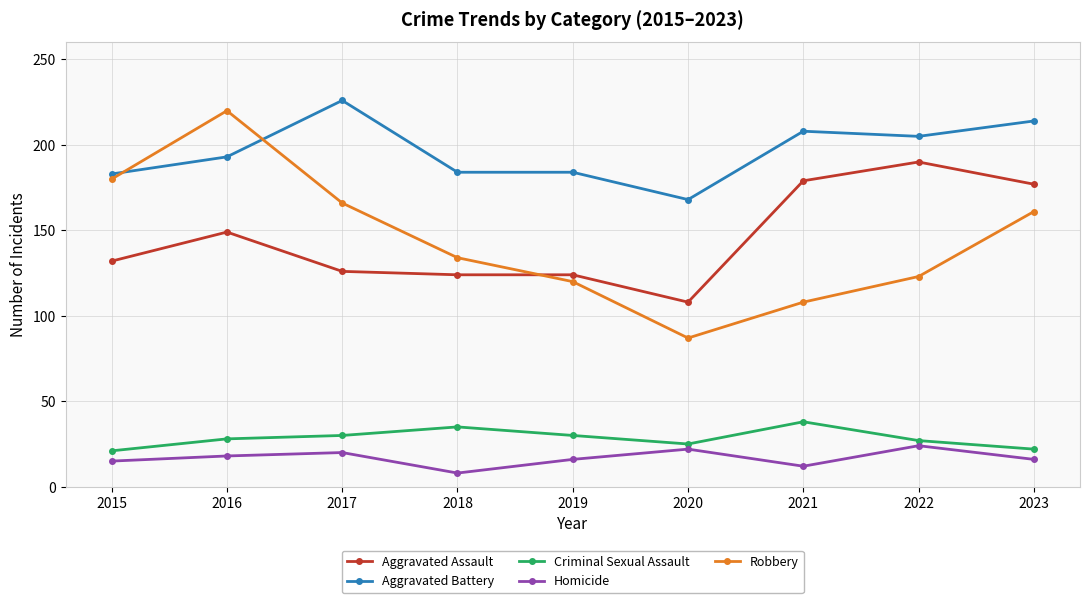

Rank the series at 2021 from lowest to highest value.

Homicide, Criminal Sexual Assault, Robbery, Aggravated Assault, Aggravated Battery